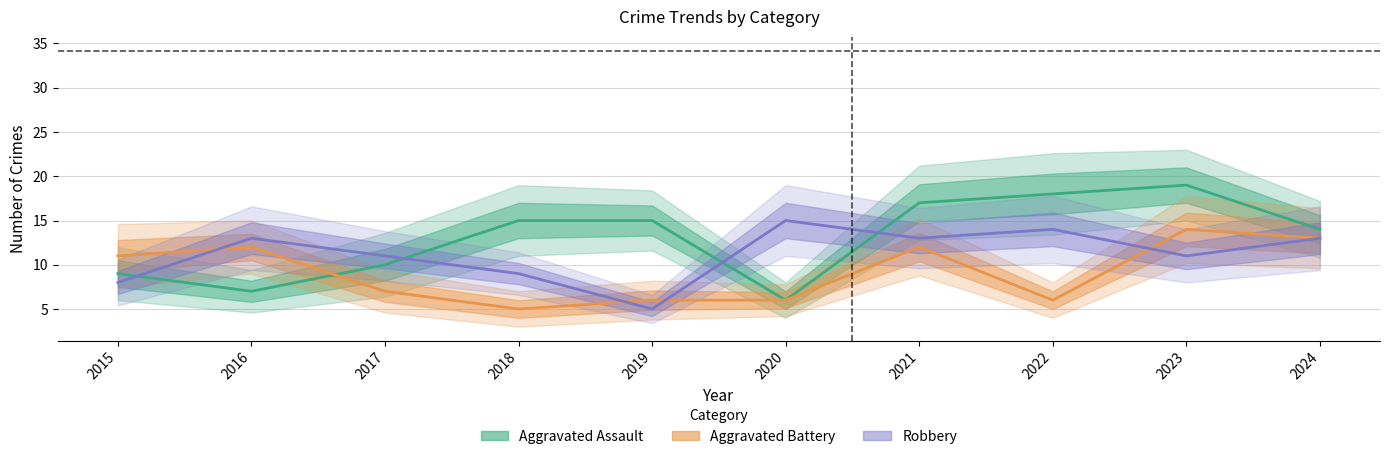

What is the value of the Robbery point at the 3rd from the left?

11